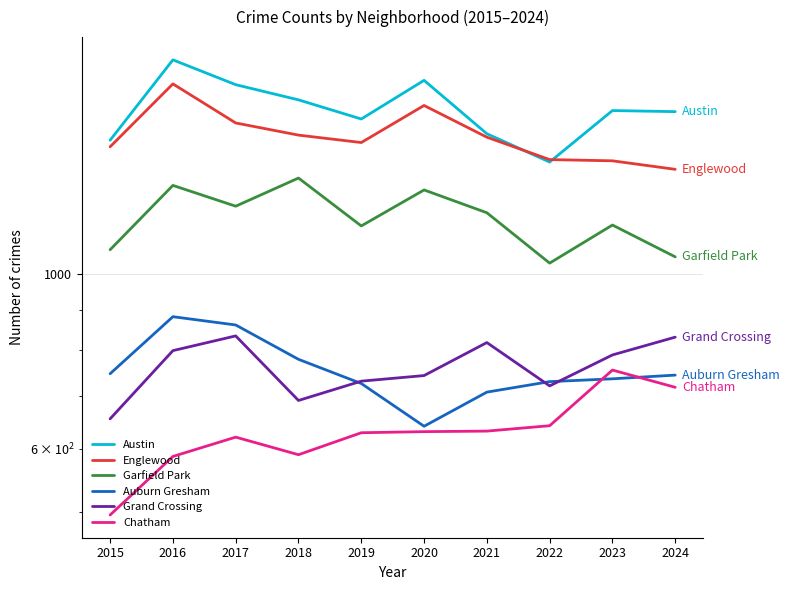

Which series has the largest range (max minus min)?

Austin